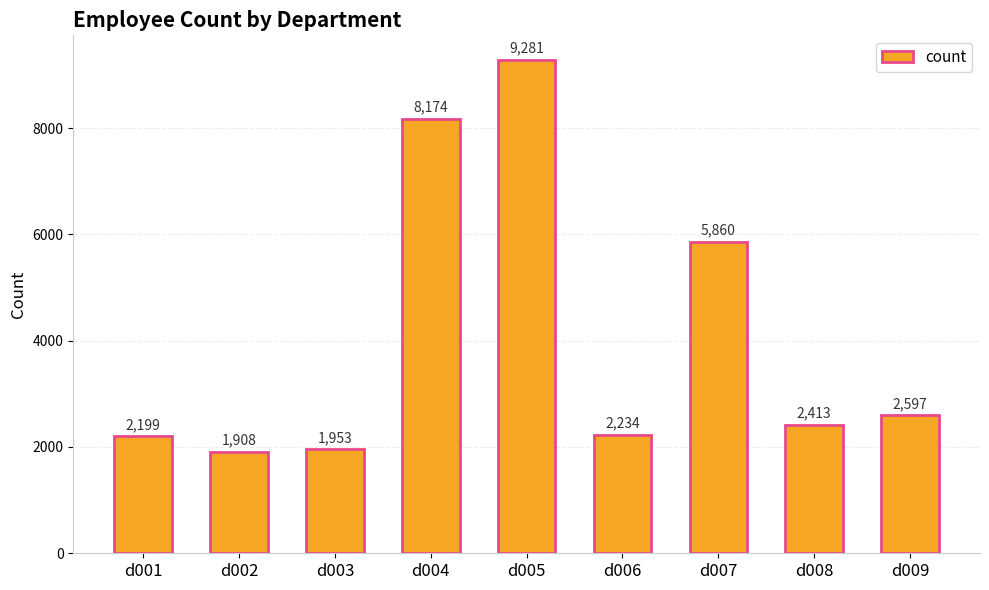

List the labels in order of value, largest first.

d005, d004, d007, d009, d008, d006, d001, d003, d002